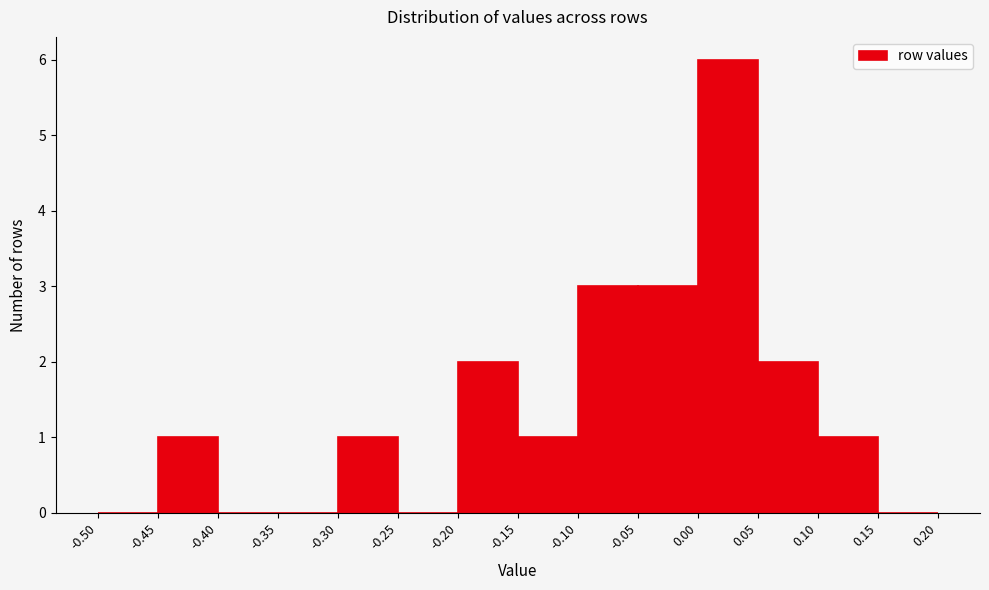

Reading left to right, transcribe this chart: for each bar, give the range it covers on the x-axis and its height. The values are not printed on the chart, so give them approximately, as read against the axis.

-0.50 to -0.45: 0
-0.45 to -0.40: 1
-0.40 to -0.35: 0
-0.35 to -0.30: 0
-0.30 to -0.25: 1
-0.25 to -0.20: 0
-0.20 to -0.15: 2
-0.15 to -0.10: 1
-0.10 to -0.05: 3
-0.05 to 0.00: 3
0.00 to 0.05: 6
0.05 to 0.10: 2
0.10 to 0.15: 1
0.15 to 0.20: 0